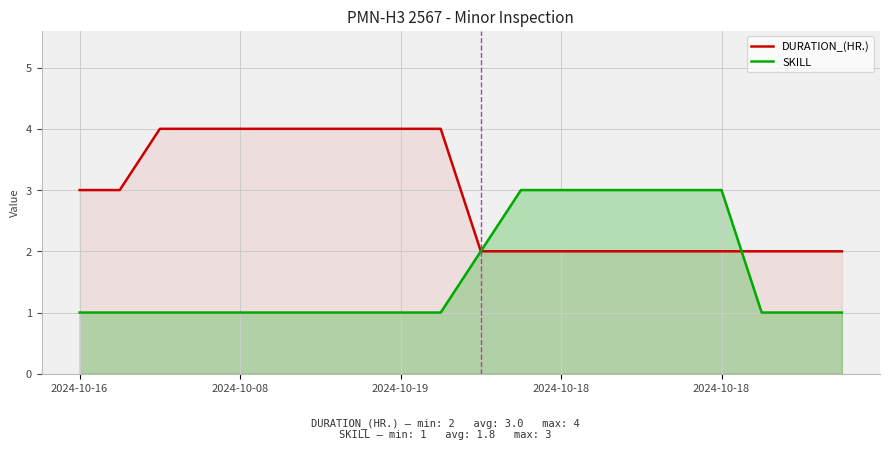

Count the SKILL values in the range 1 to 3.

20